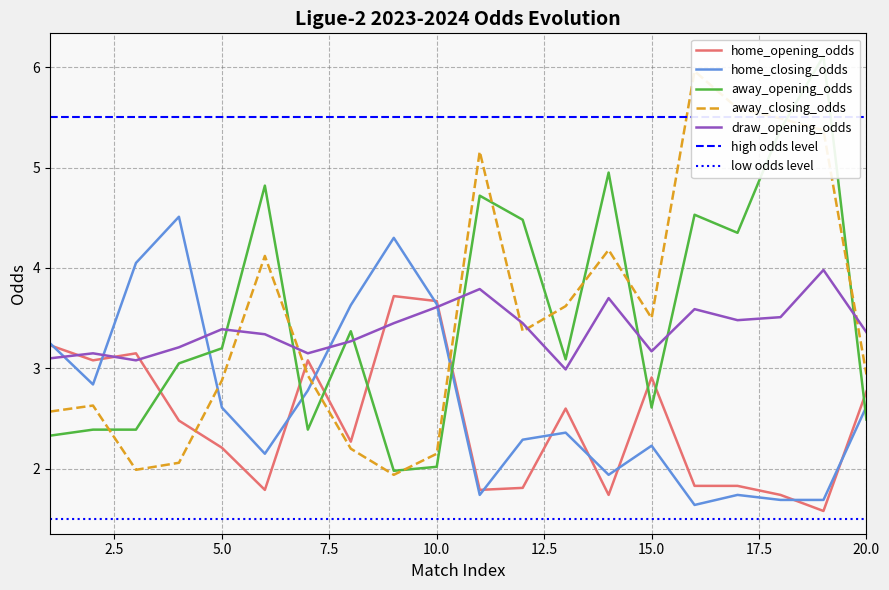

How many intersections are there between away_opening_odds and home_opening_odds?

8